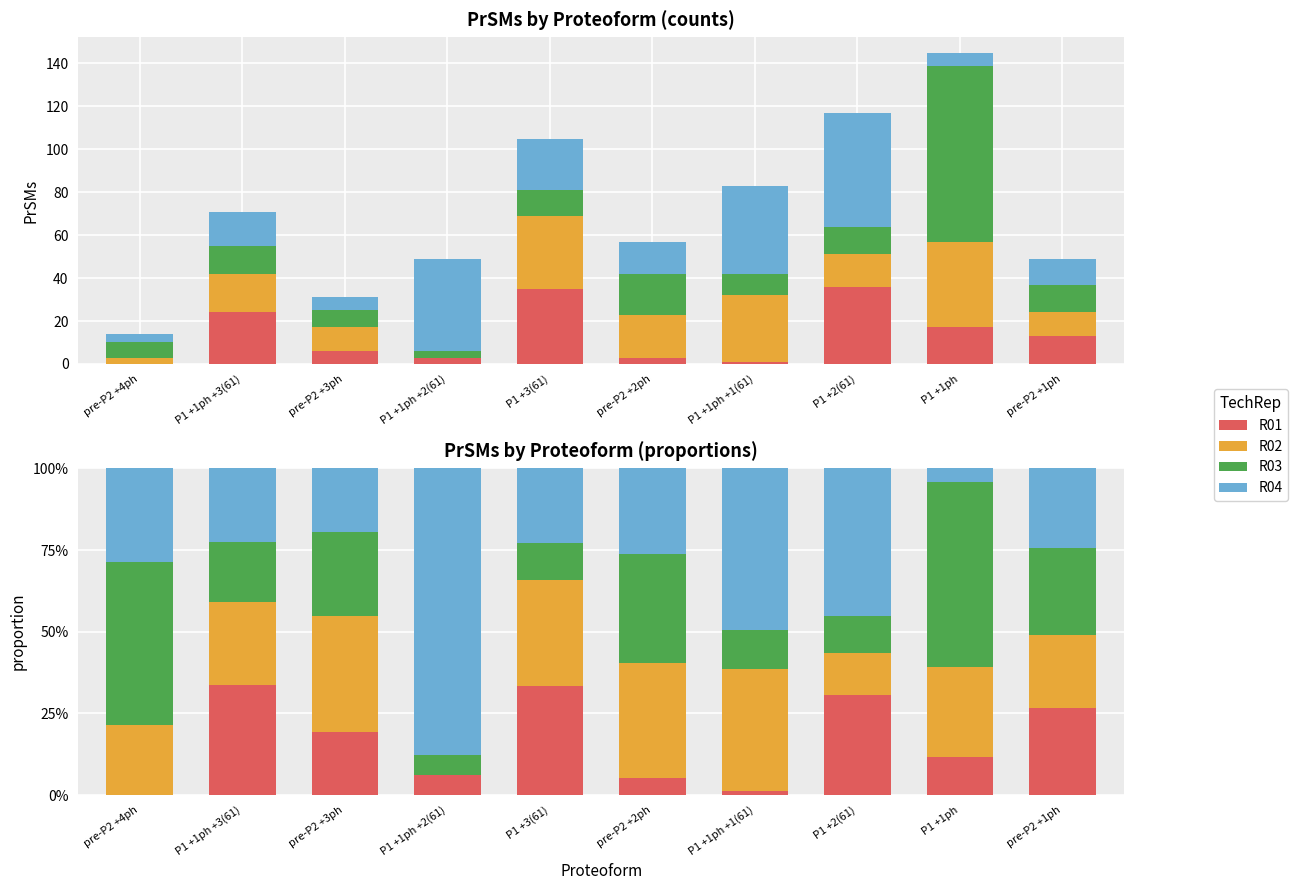

What is the label of the 2nd bar from the left?

P1 +1ph +3(61)